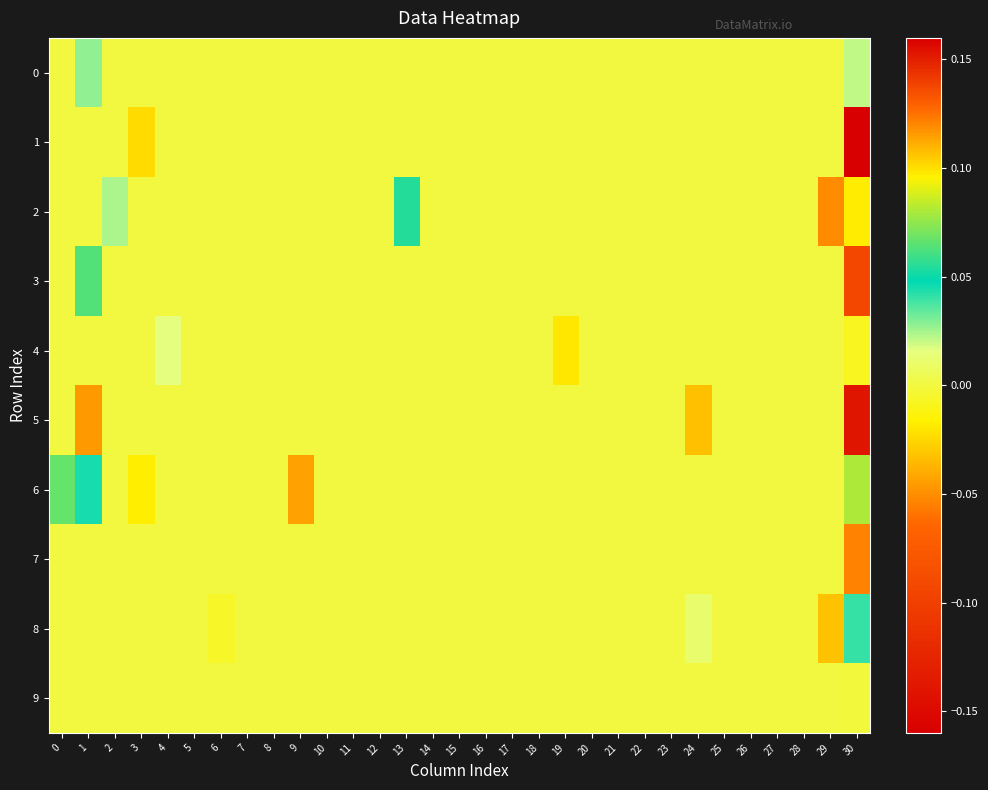

Reading left to right, extract all data points from this chart.

0: 0=0.0	1=0.0	2=0.0	3=0.0	4=0.0	5=0.0	6=0.0	7=0.0	8=0.0	9=0.0	10=0.0	11=0.0	12=0.0	13=0.0	14=0.0	15=0.0	16=0.0	17=0.0	18=0.0	19=0.0	20=0.0	21=0.0	22=0.0	23=0.0	24=0.0	25=0.0	26=0.0	27=0.0	28=0.0	29=0.0	30=0.0
1: 0=0.0	1=0.0	2=0.0	3=0.1	4=0.0	5=0.0	6=0.0	7=0.0	8=0.0	9=0.0	10=0.0	11=0.0	12=0.0	13=0.0	14=0.0	15=0.0	16=0.0	17=0.0	18=0.0	19=0.0	20=0.0	21=0.0	22=0.0	23=0.0	24=0.0	25=0.0	26=0.0	27=0.0	28=0.0	29=0.0	30=-0.2
2: 0=0.0	1=0.0	2=0.0	3=0.0	4=0.0	5=0.0	6=0.0	7=0.0	8=0.0	9=0.0	10=0.0	11=0.0	12=0.0	13=0.1	14=0.0	15=0.0	16=0.0	17=0.0	18=0.0	19=0.0	20=0.0	21=0.0	22=0.0	23=0.0	24=0.0	25=0.0	26=0.0	27=0.0	28=0.0	29=-0.1	30=0.1
3: 0=0.0	1=0.1	2=0.0	3=0.0	4=0.0	5=0.0	6=0.0	7=0.0	8=0.0	9=0.0	10=0.0	11=0.0	12=0.0	13=0.0	14=0.0	15=0.0	16=0.0	17=0.0	18=0.0	19=0.0	20=0.0	21=0.0	22=0.0	23=0.0	24=0.0	25=0.0	26=0.0	27=0.0	28=0.0	29=0.0	30=-0.1
4: 0=0.0	1=0.0	2=0.0	3=0.0	4=0.0	5=0.0	6=0.0	7=0.0	8=0.0	9=0.0	10=0.0	11=0.0	12=0.0	13=0.0	14=0.0	15=0.0	16=0.0	17=0.0	18=0.0	19=-0.0	20=0.0	21=0.0	22=0.0	23=0.0	24=0.0	25=0.0	26=0.0	27=0.0	28=0.0	29=0.0	30=-0.0
5: 0=0.0	1=0.1	2=0.0	3=0.0	4=0.0	5=0.0	6=0.0	7=0.0	8=0.0	9=0.0	10=0.0	11=0.0	12=0.0	13=0.0	14=0.0	15=0.0	16=0.0	17=0.0	18=0.0	19=0.0	20=0.0	21=0.0	22=0.0	23=0.0	24=0.1	25=0.0	26=0.0	27=0.0	28=0.0	29=0.0	30=-0.1
6: 0=0.1	1=0.0	2=0.0	3=0.1	4=0.0	5=0.0	6=0.0	7=0.0	8=0.0	9=-0.0	10=0.0	11=0.0	12=0.0	13=0.0	14=0.0	15=0.0	16=0.0	17=0.0	18=0.0	19=0.0	20=0.0	21=0.0	22=0.0	23=0.0	24=0.0	25=0.0	26=0.0	27=0.0	28=0.0	29=0.0	30=0.1
7: 0=0.0	1=0.0	2=0.0	3=0.0	4=0.0	5=0.0	6=0.0	7=0.0	8=0.0	9=0.0	10=0.0	11=0.0	12=0.0	13=0.0	14=0.0	15=0.0	16=0.0	17=0.0	18=0.0	19=0.0	20=0.0	21=0.0	22=0.0	23=0.0	24=0.0	25=0.0	26=0.0	27=0.0	28=0.0	29=0.0	30=0.1
8: 0=0.0	1=0.0	2=0.0	3=0.0	4=0.0	5=0.0	6=-0.0	7=0.0	8=0.0	9=0.0	10=0.0	11=0.0	12=0.0	13=0.0	14=0.0	15=0.0	16=0.0	17=0.0	18=0.0	19=0.0	20=0.0	21=0.0	22=0.0	23=0.0	24=0.0	25=0.0	26=0.0	27=0.0	28=0.0	29=-0.0	30=0.0
9: 0=0.0	1=0.0	2=0.0	3=0.0	4=0.0	5=0.0	6=0.0	7=0.0	8=0.0	9=0.0	10=0.0	11=0.0	12=0.0	13=0.0	14=0.0	15=0.0	16=0.0	17=0.0	18=0.0	19=0.0	20=0.0	21=0.0	22=0.0	23=0.0	24=0.0	25=0.0	26=0.0	27=0.0	28=0.0	29=0.0	30=-0.0